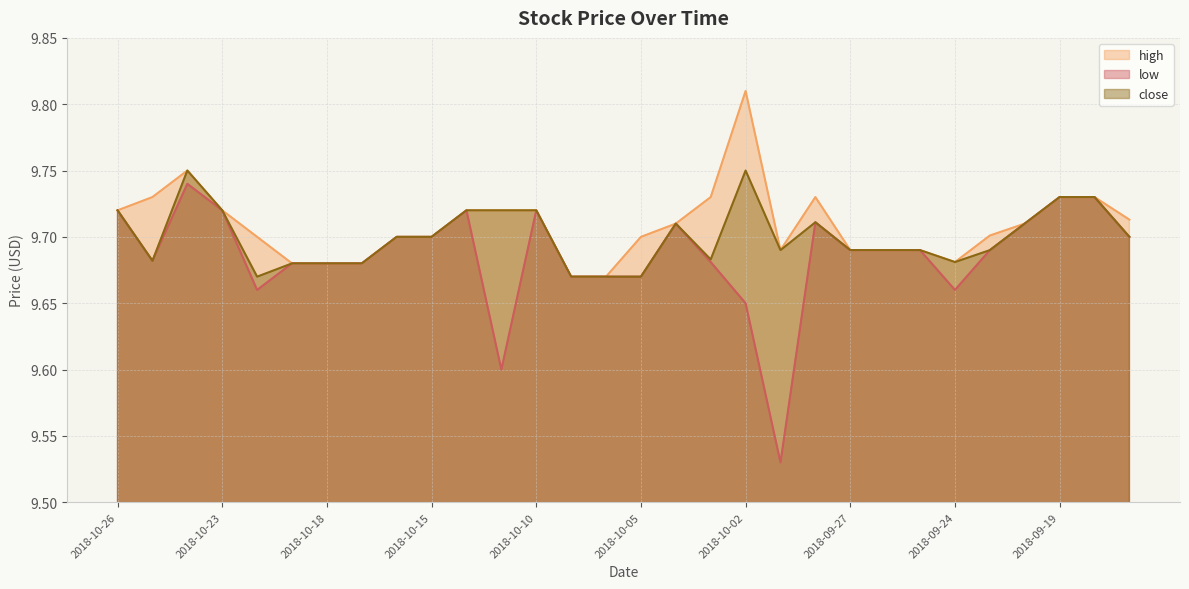

True or false: low and high intersect in this chart.

False